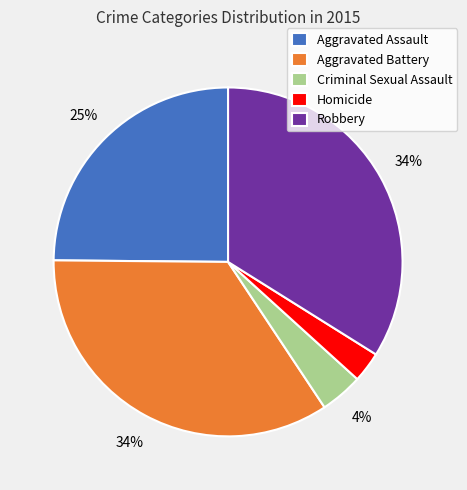

Is it true that Aggravated Battery is 34% of the pie?

True